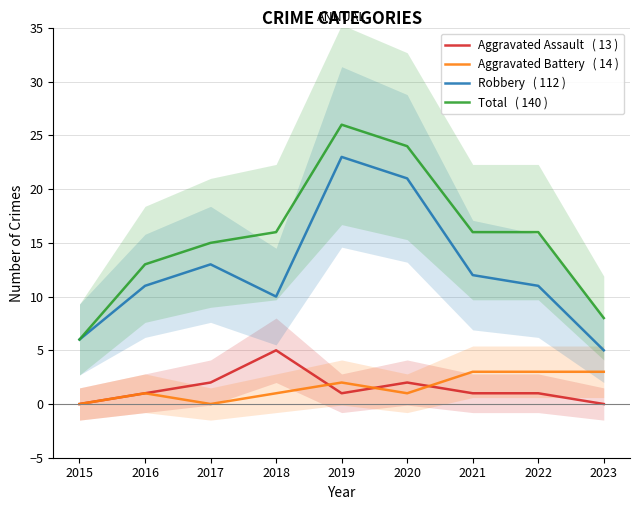

Where does the Total   ( 140 ) series first go above 16?

2019